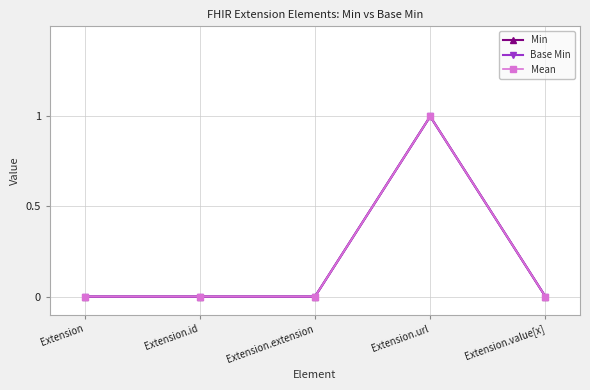

True or false: Mean and Min cross at least once.

False